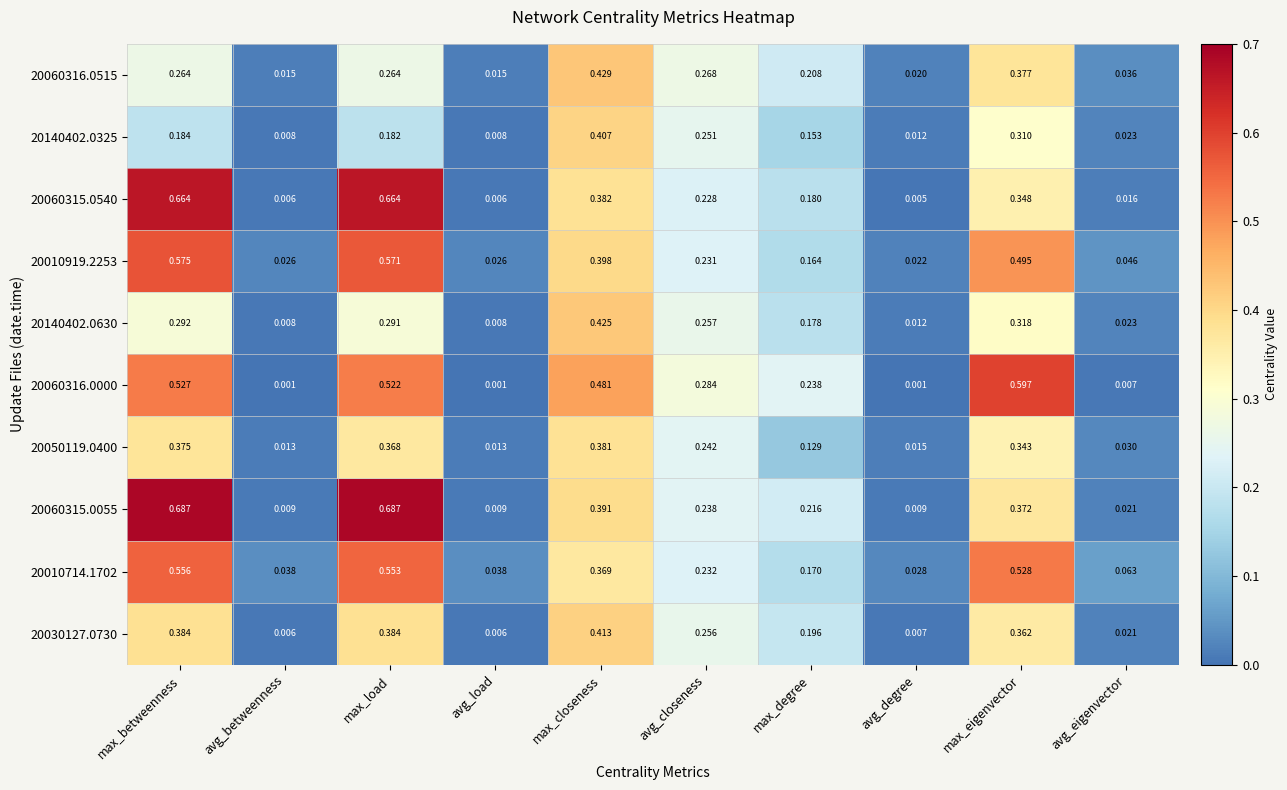

At which label is 20010919.2253 closest to 0?

avg_degree